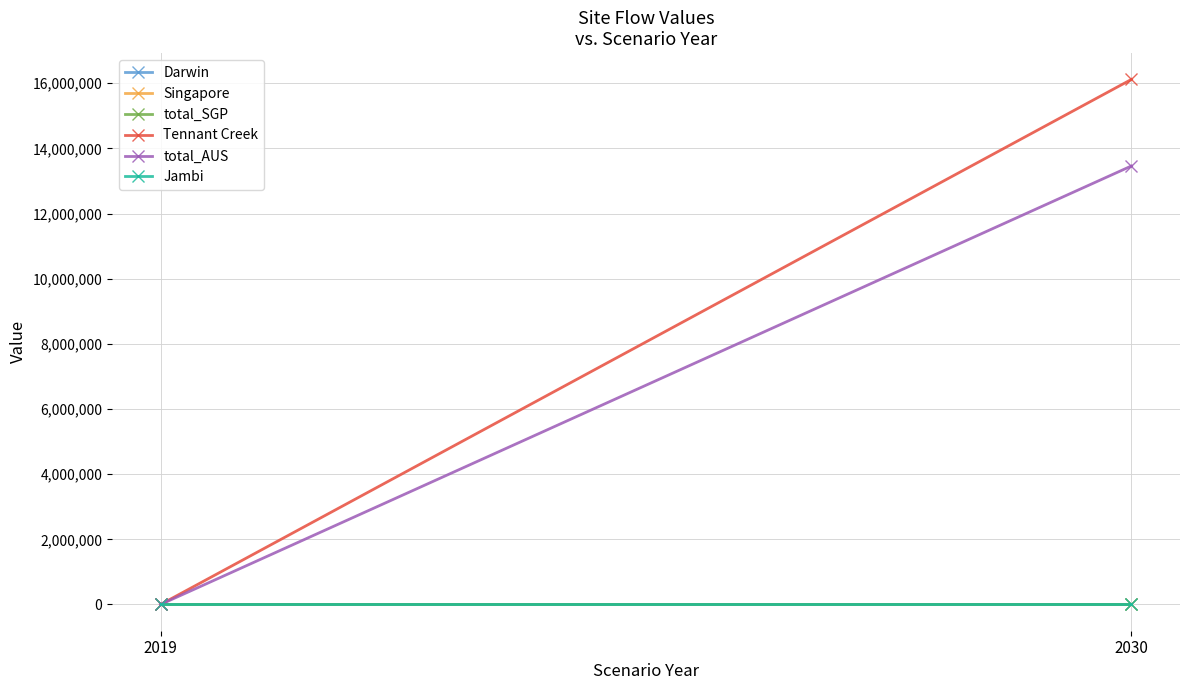

Which series changed the most between 2019 and 2030?

Tennant Creek